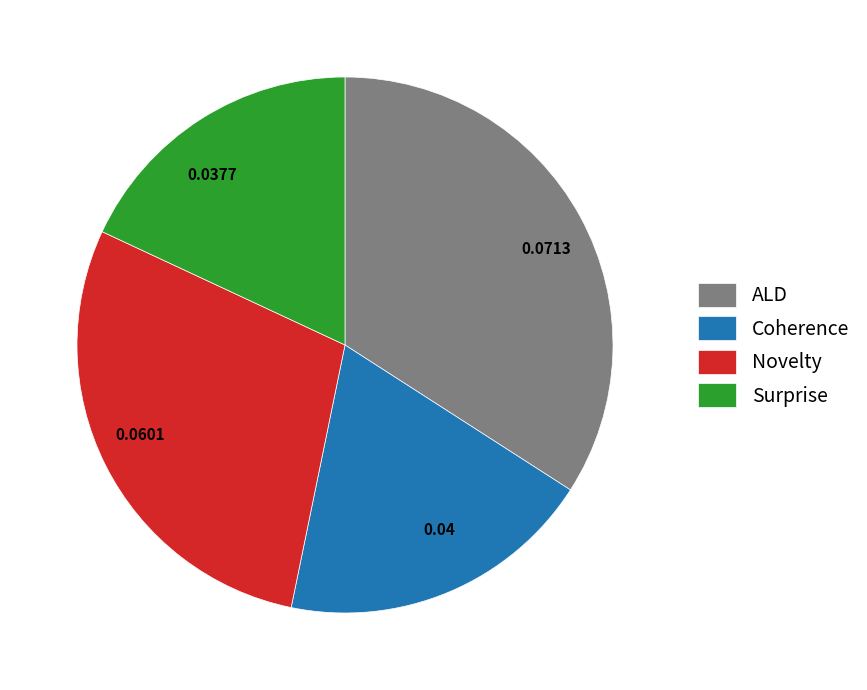

Combined, do 0.04 and 0.0601 account for over 50%?

No